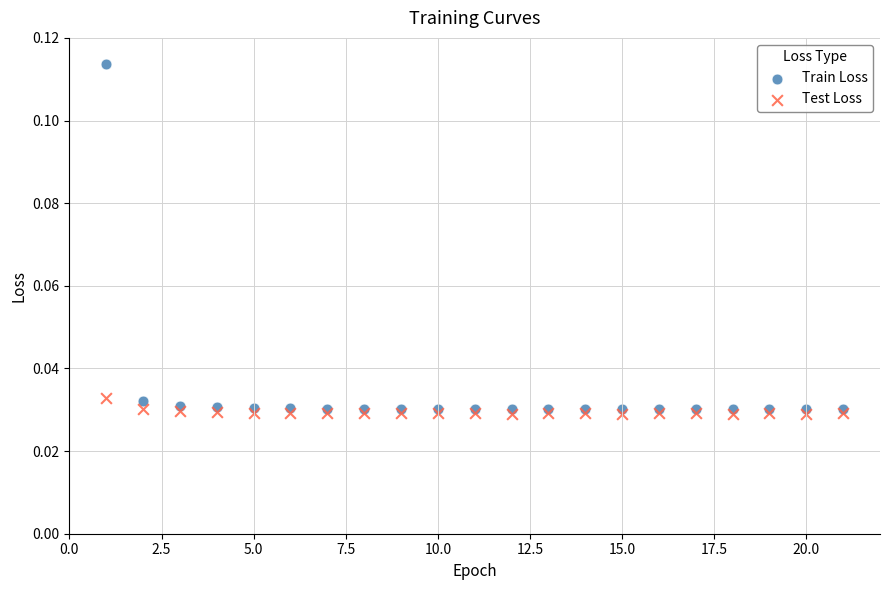

Which series reaches the minimum Y coordinate?

Test Loss